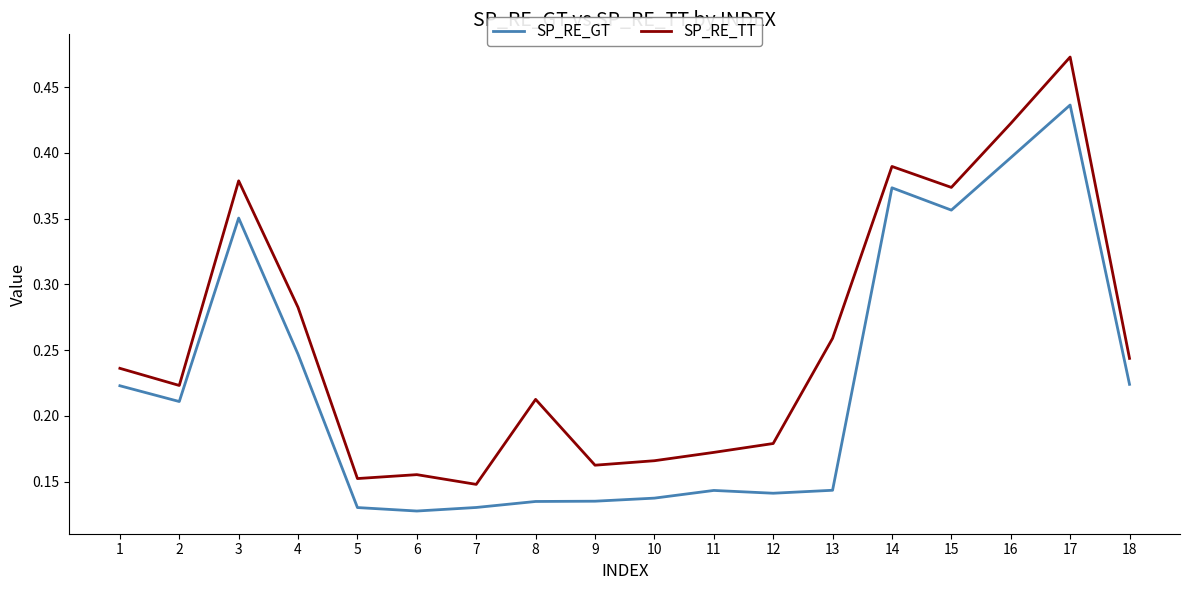

Which category has the highest value in the SP_RE_GT series?

17